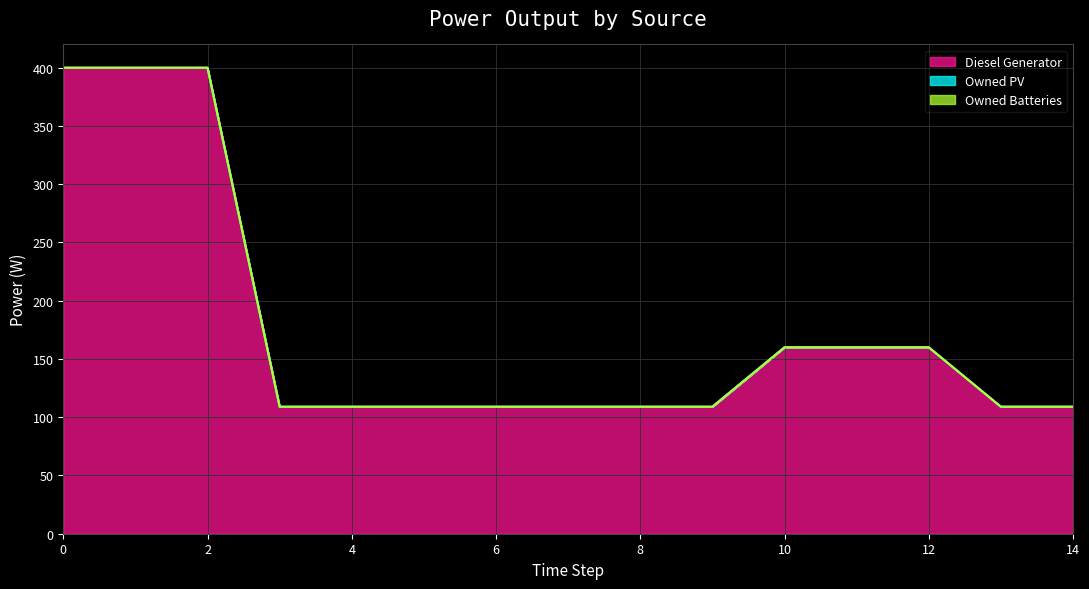

How many distinct data groups are displayed?

3